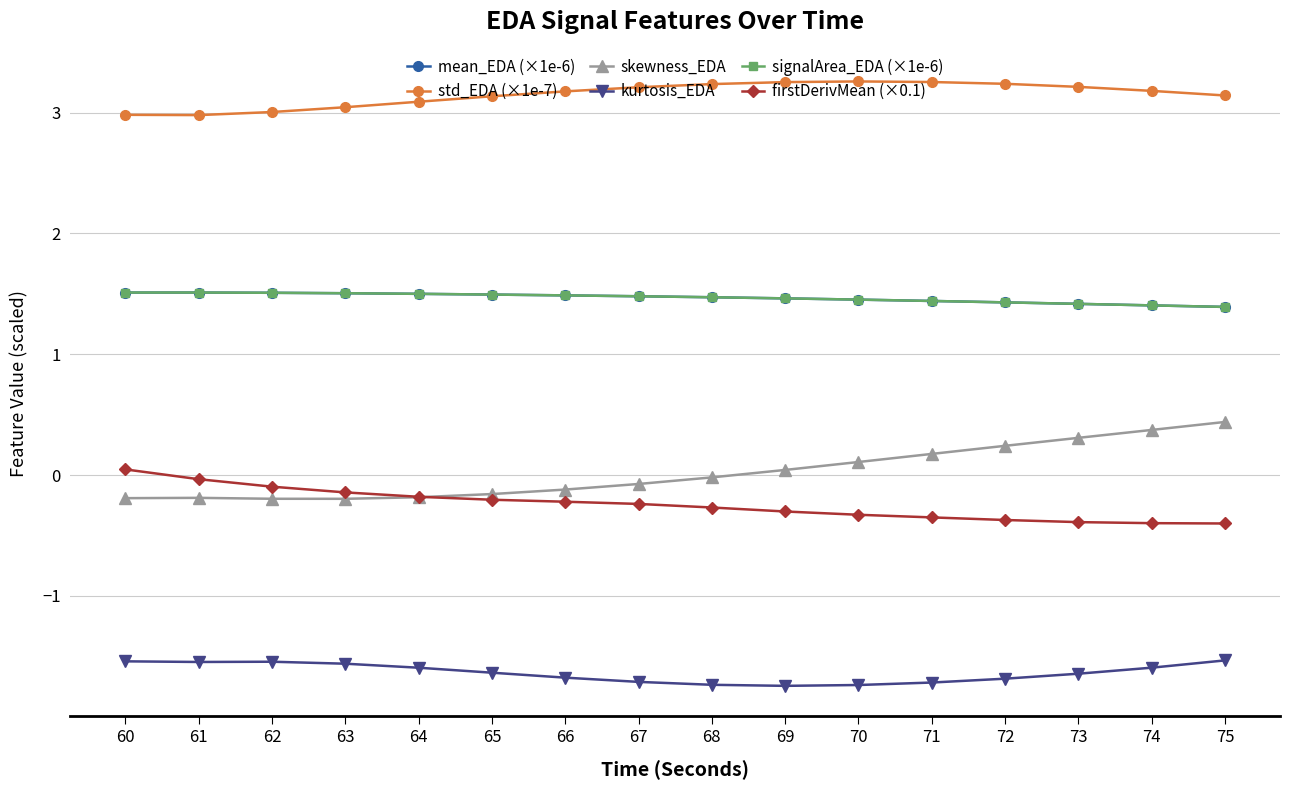

True or false: signalArea_EDA (×1e-6) and skewness_EDA intersect in this chart.

False